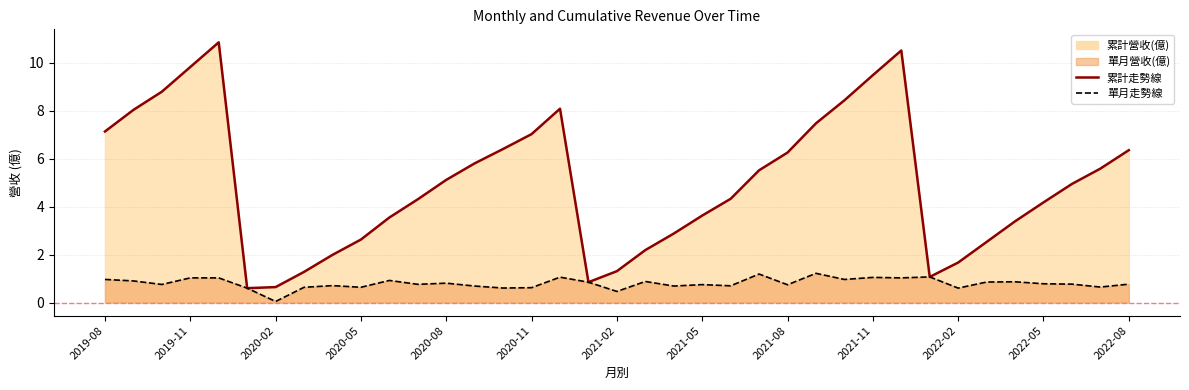

How many distinct data groups are displayed?

2